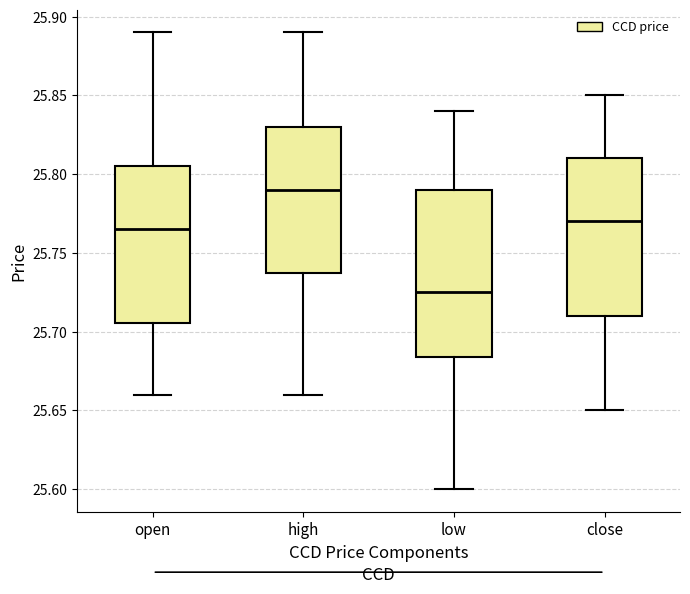

Comparing the boxes themselves (not the whiskers), which one is the tallest?

low